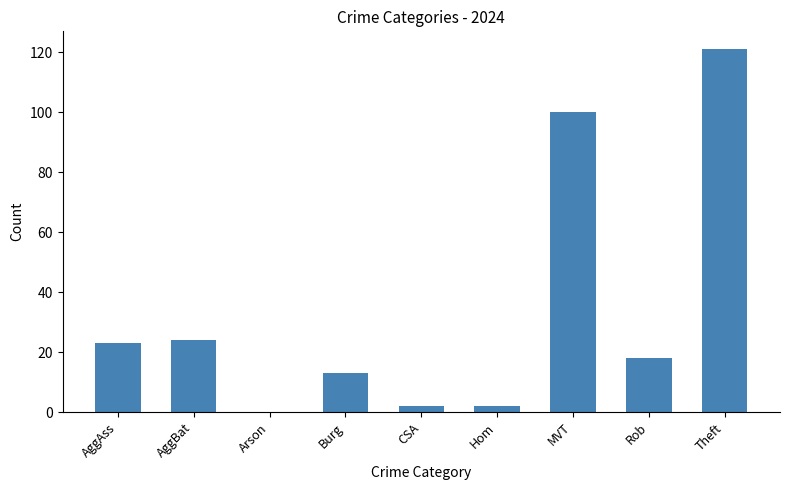

True or false: the data shows 100 at MVT.

True